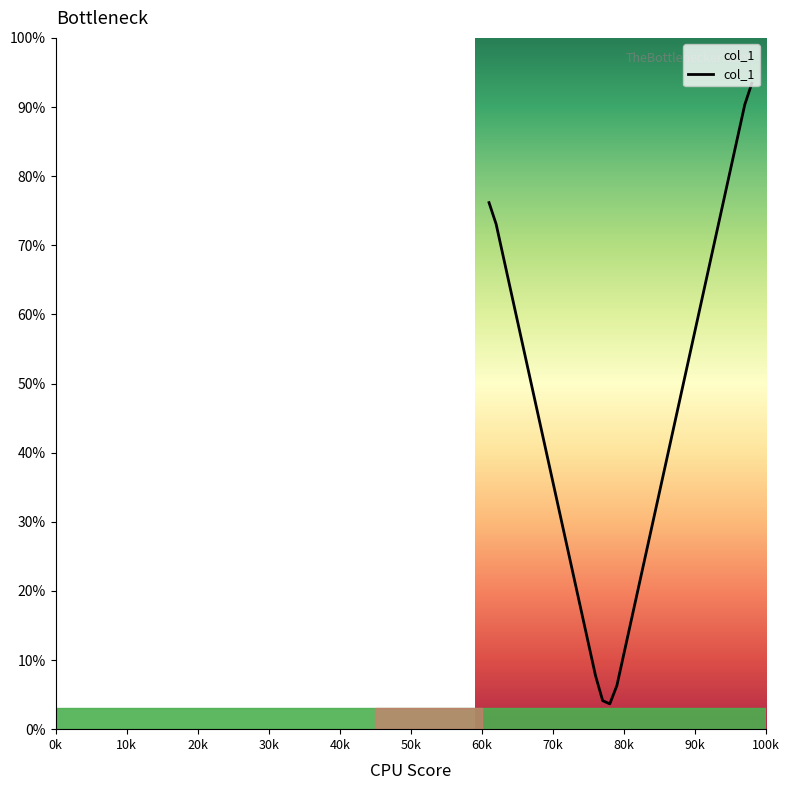

What is the difference between the maximum and minimum values?

89.8